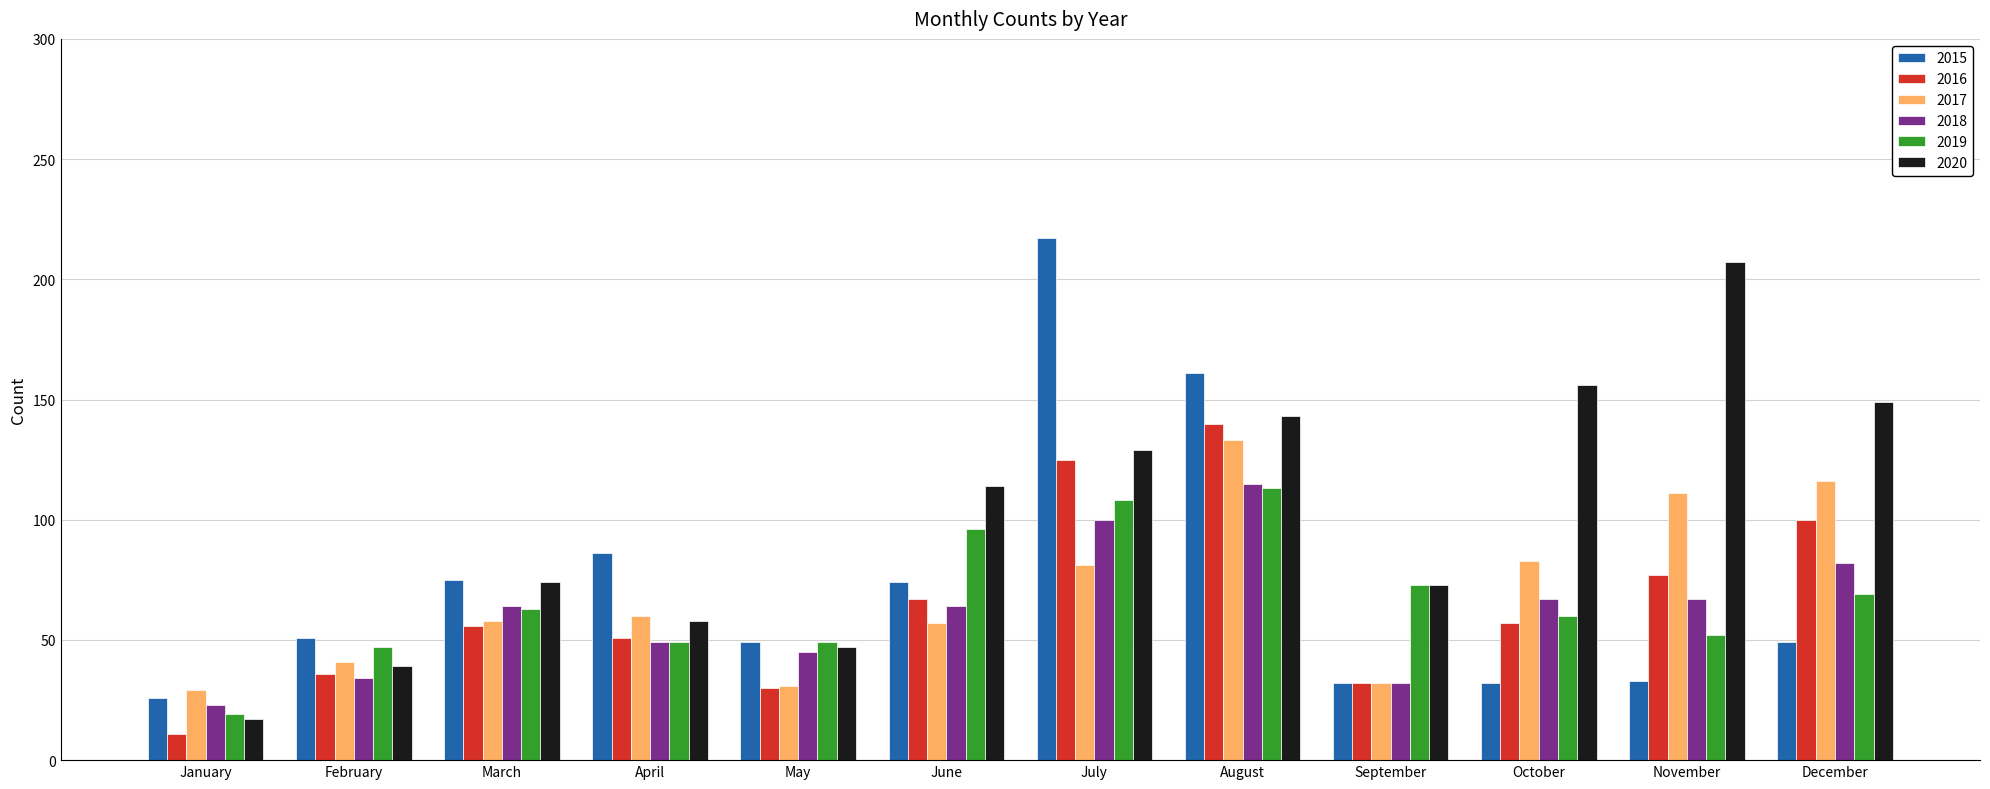

Which series changed the most between March and July?

2015